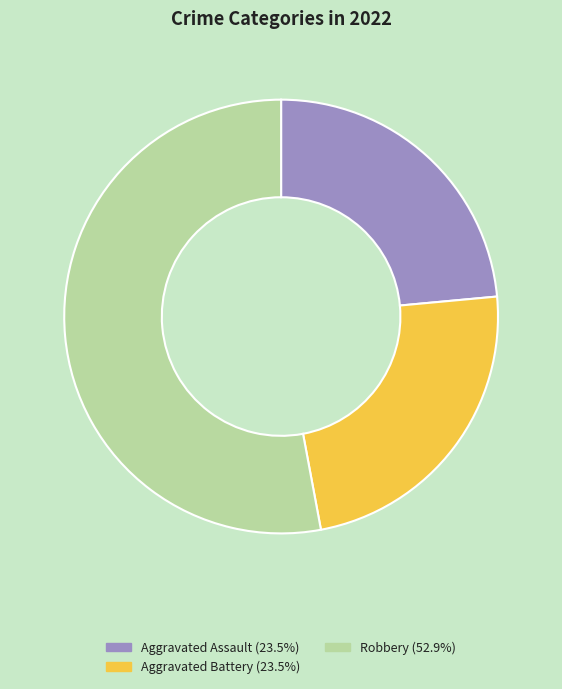

Is there any slice that represents more than half of the pie?

Yes